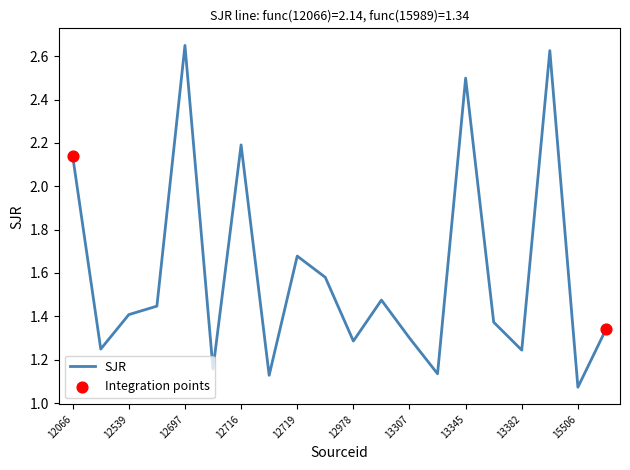

How many lines are shown in the chart?

1